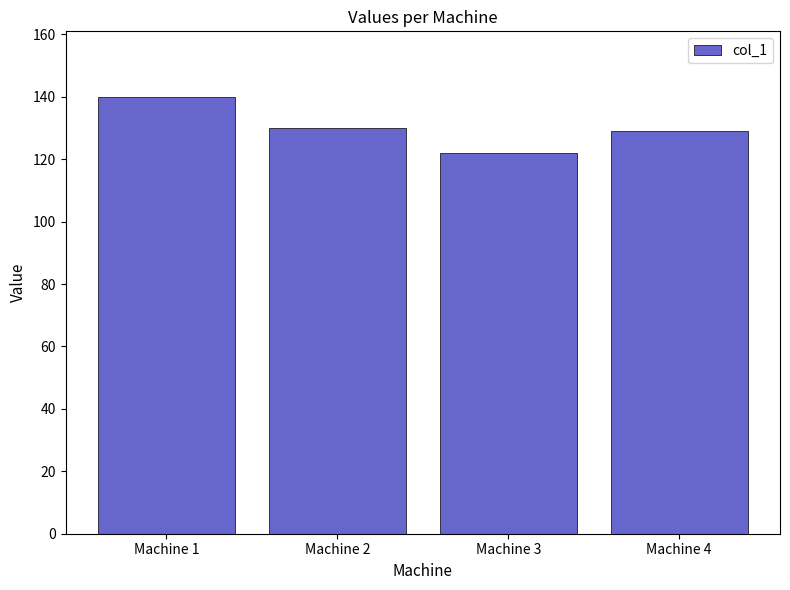

Read the value at Machine 4, to the nearest 10.

130